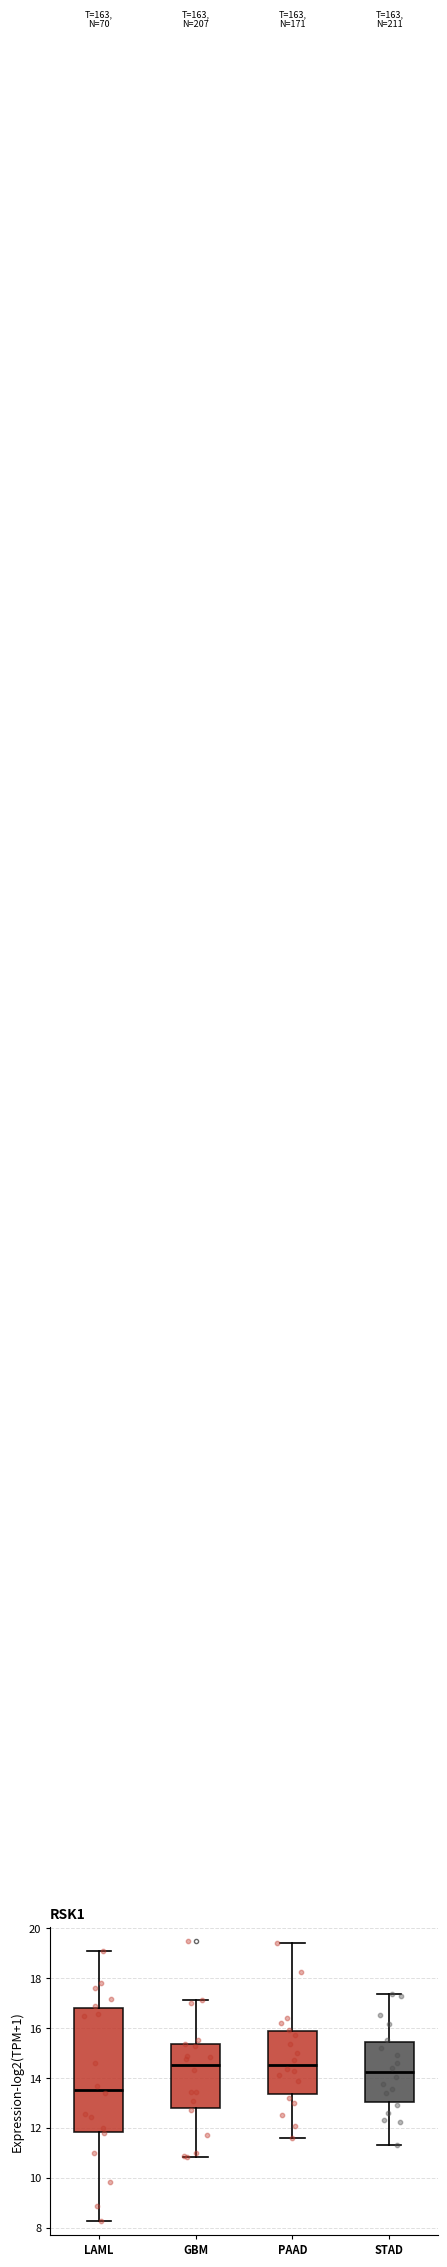

Reading left to right, transcribe this box plot: for each box, give where its median line is, the range the box spans, and where its two whiskers end, as read against the y-axis. The values are not printed on the chart, so give them approximately, as read against the axis.

LAML: median 13.6, box 11.8 to 16.8, whiskers 8.2 to 19.2
GBM: median 14.6, box 12.8 to 15.4, whiskers 10.8 to 17.2
PAAD: median 14.6, box 13.4 to 15.8, whiskers 11.6 to 19.4
STAD: median 14.2, box 13.0 to 15.4, whiskers 11.4 to 17.4